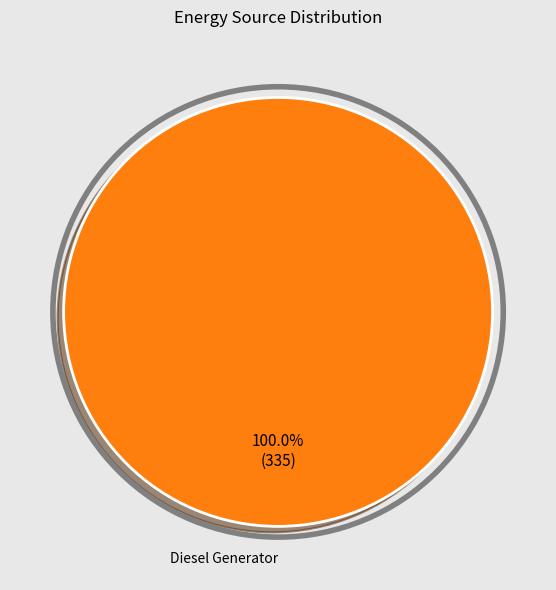

Is there any slice that represents more than half of the pie?

Yes